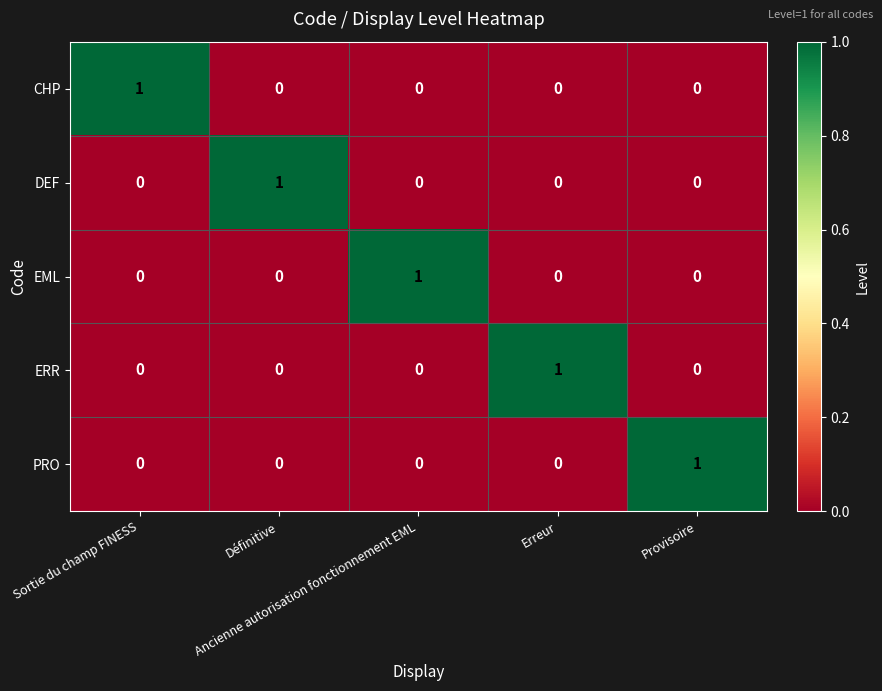

At how many categories does at least one series exceed 0?

5